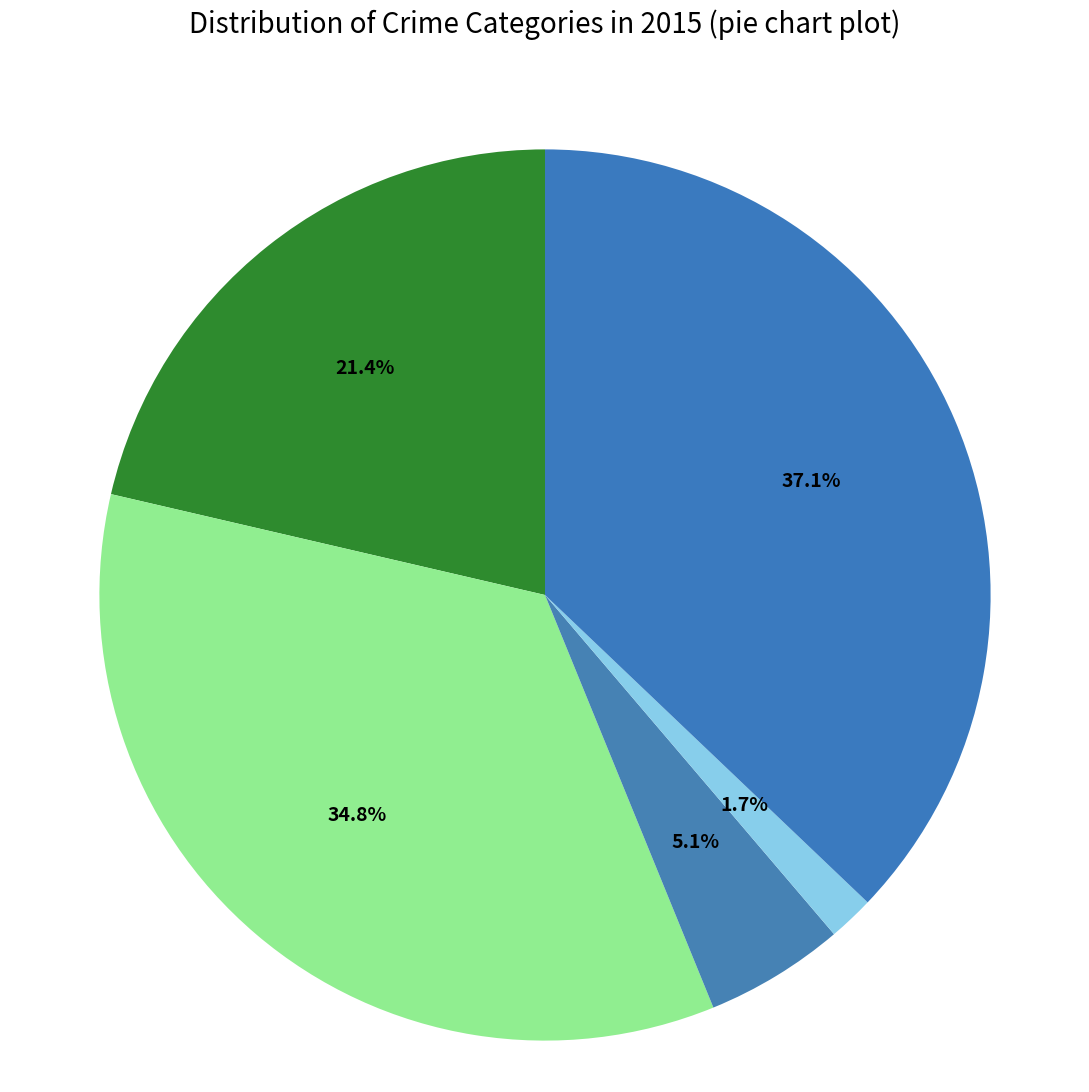

Which category has the biggest portion of the pie?

Robbery